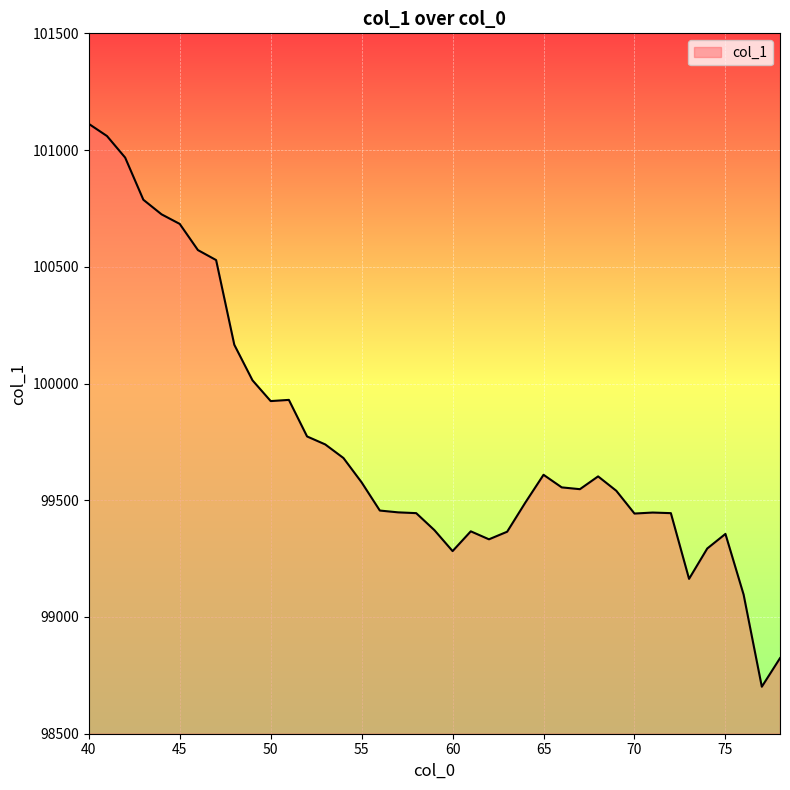

What is the greatest value displayed?

101112.3